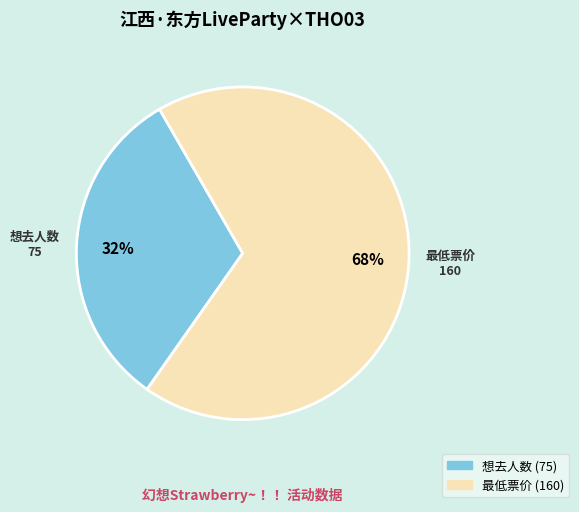

To the nearest percent, what is the combined percentage of 最低票价 and 想去人数?

100%